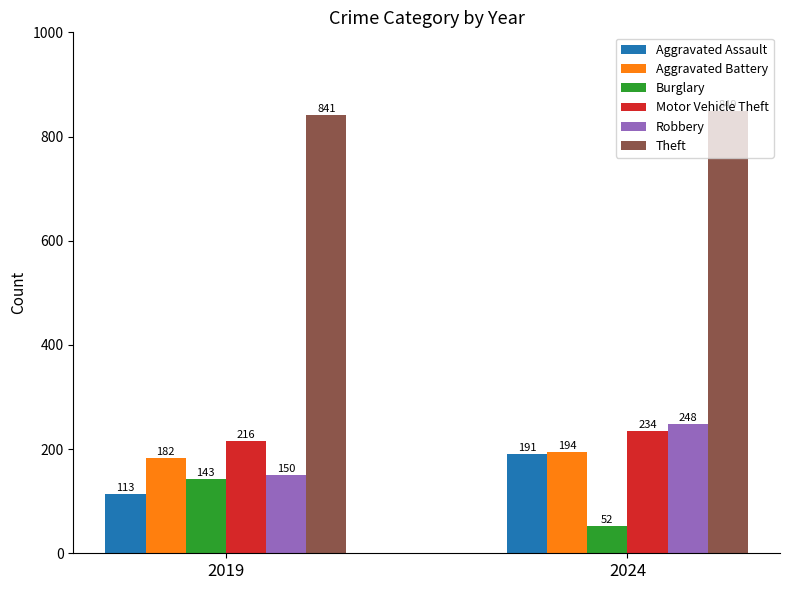

Reading left to right, extract all data points from this chart.

Aggravated Assault: 2019=113	2024=191
Aggravated Battery: 2019=182	2024=194
Burglary: 2019=143	2024=52
Motor Vehicle Theft: 2019=216	2024=234
Robbery: 2019=150	2024=248
Theft: 2019=841	2024=849